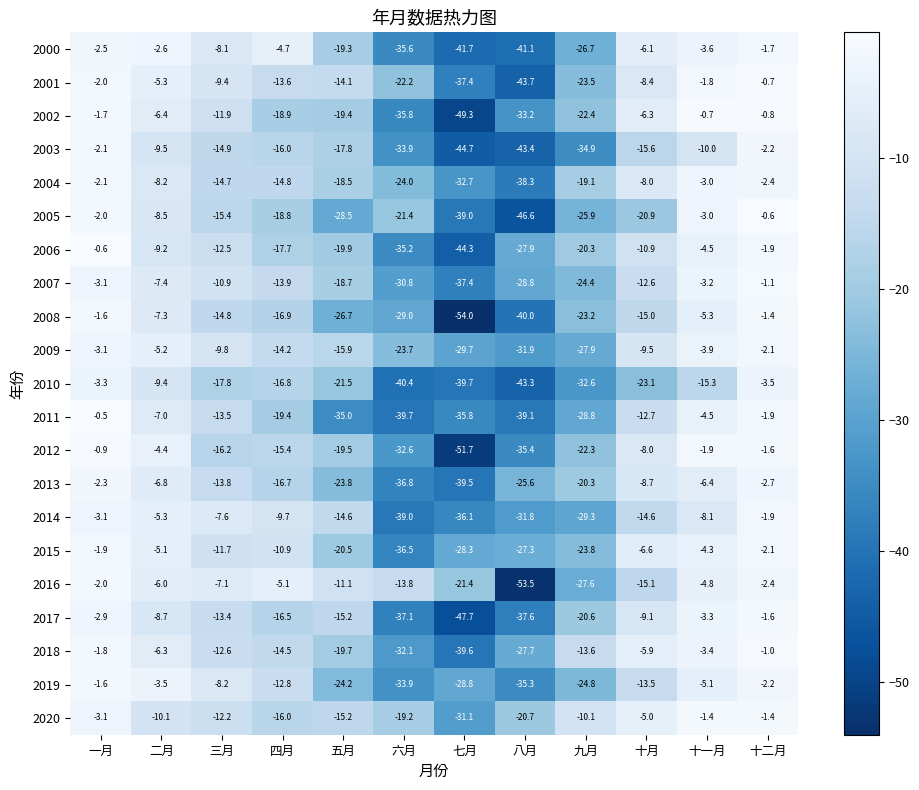

Which category has the highest value in the 2006 series?

一月